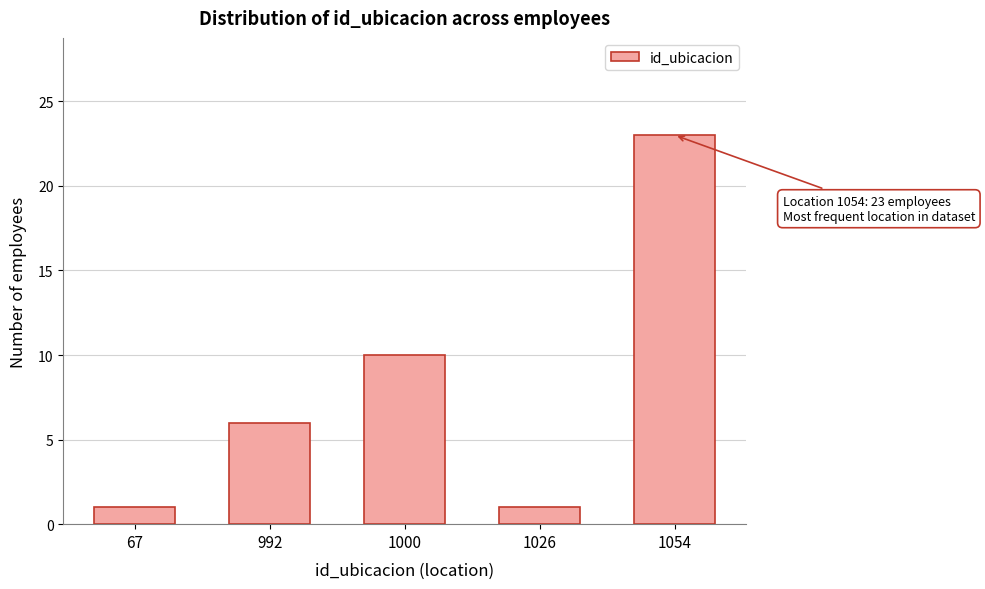

Reading right to left, what are all the values shown in this chart?

23	1	10	6	1